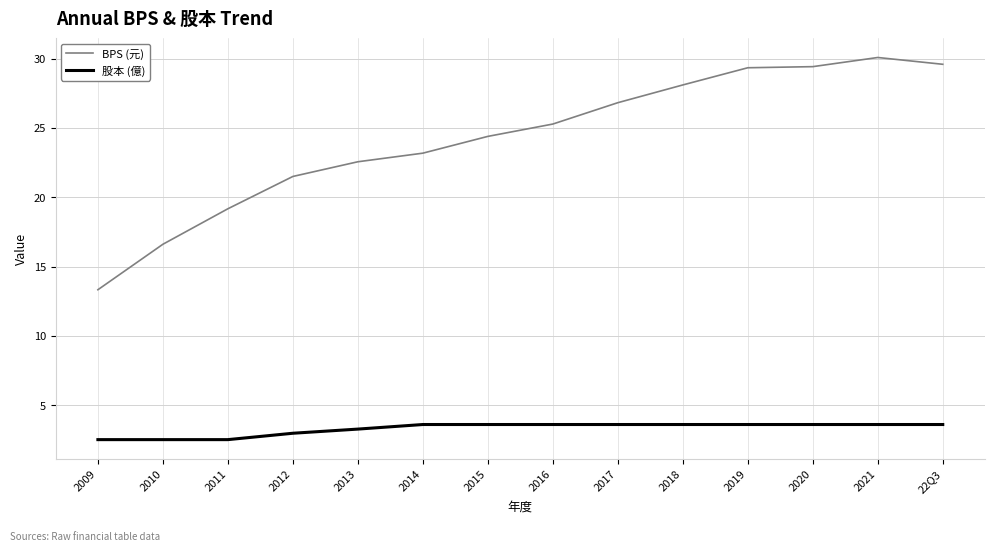

What position from the right is 2020?

3